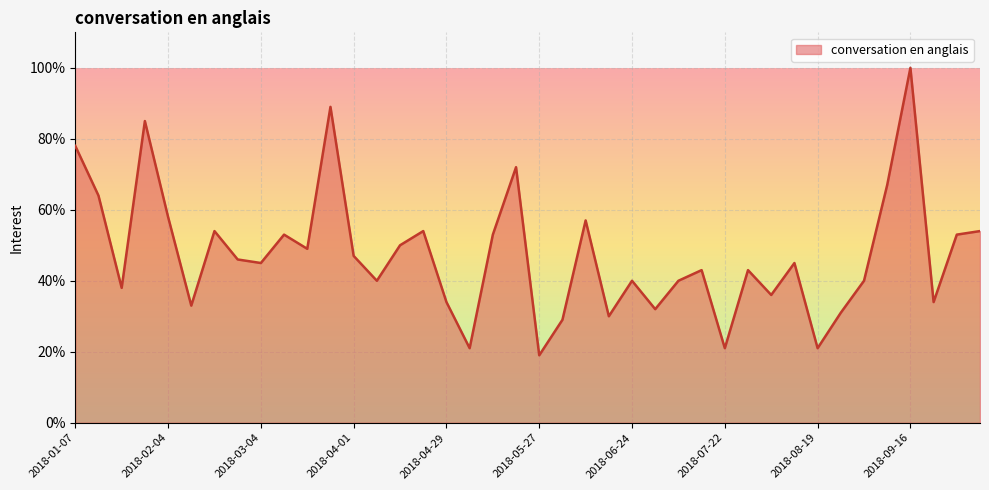

What is the greatest value displayed?

100